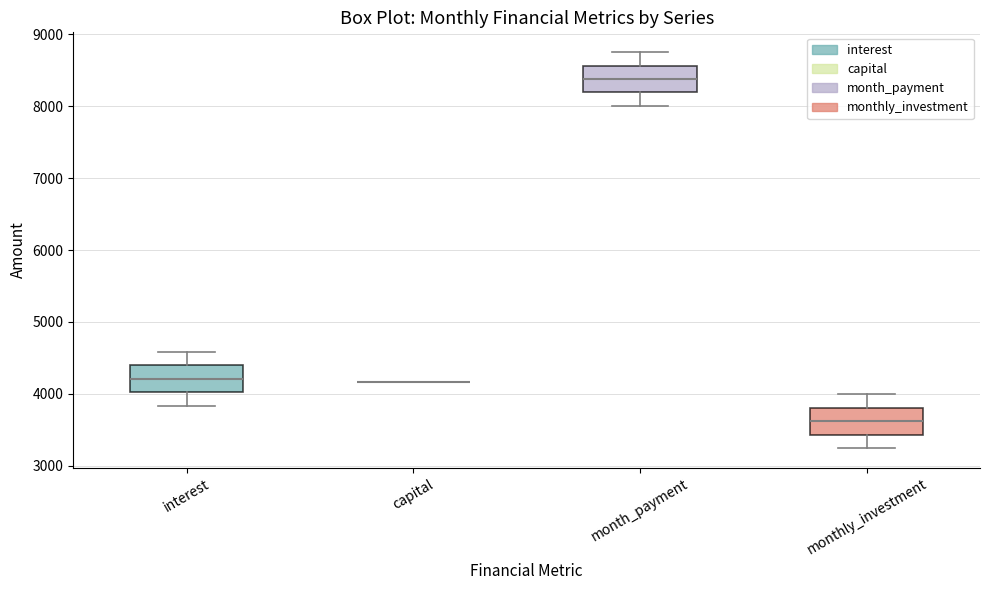

Reading left to right, transcribe this box plot: for each box, give where its median line is, the range the box spans, and where its two whiskers end, as read against the y-axis. The values are not printed on the chart, so give them approximately, as read against the axis.

interest: median 4200, box 4000 to 4400, whiskers 3800 to 4600
capital: box collapsed to a line at 4200, whiskers 4200 to 4200
month_payment: median 8400, box 8200 to 8600, whiskers 8000 to 8800
monthly_investment: median 3600, box 3400 to 3800, whiskers 3300 to 4000